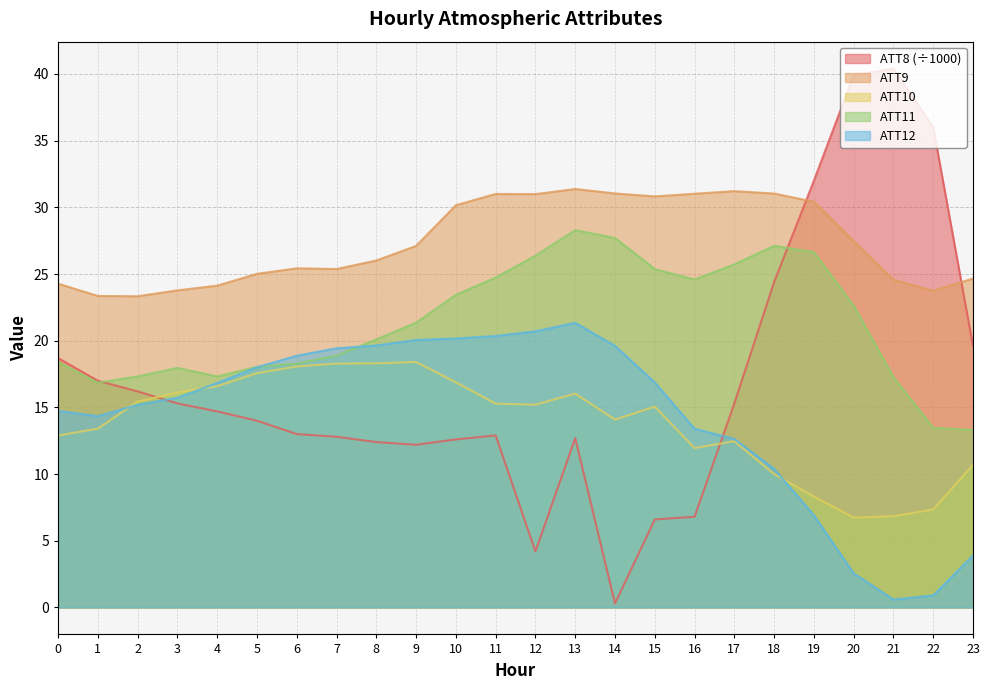

What is the highest value of the ATT9 series?

31.4